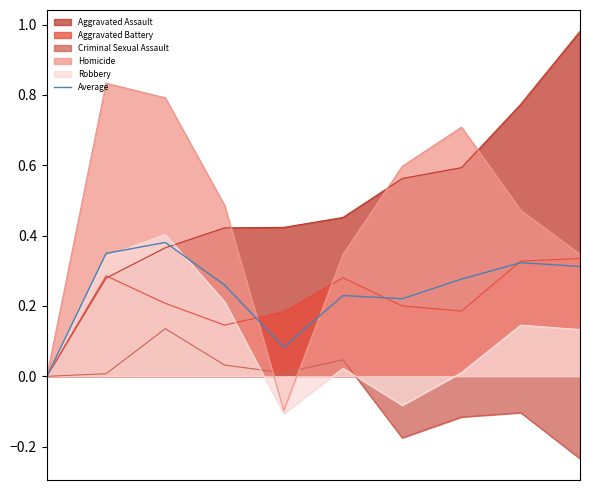

Reading left to right, transcribe all the data shown in this chart.

0.0	0.3	0.4	0.3	0.1	0.2	0.2	0.3	0.3	0.3